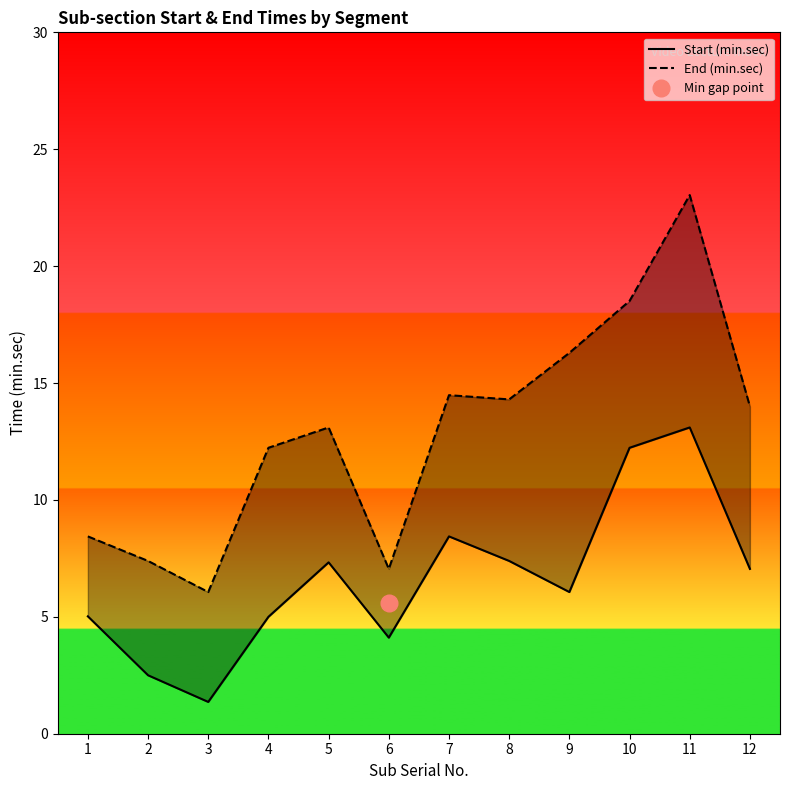

Reading left to right, extract all data points from this chart.

Start (min.sec): 5.0	2.5	1.4	5.0	7.3	4.1	8.4	7.4	6.1	12.2	13.1	7.0
End (min.sec): 8.4	7.4	6.1	12.2	13.1	7.0	14.5	14.3	16.3	18.5	23.0	14.0